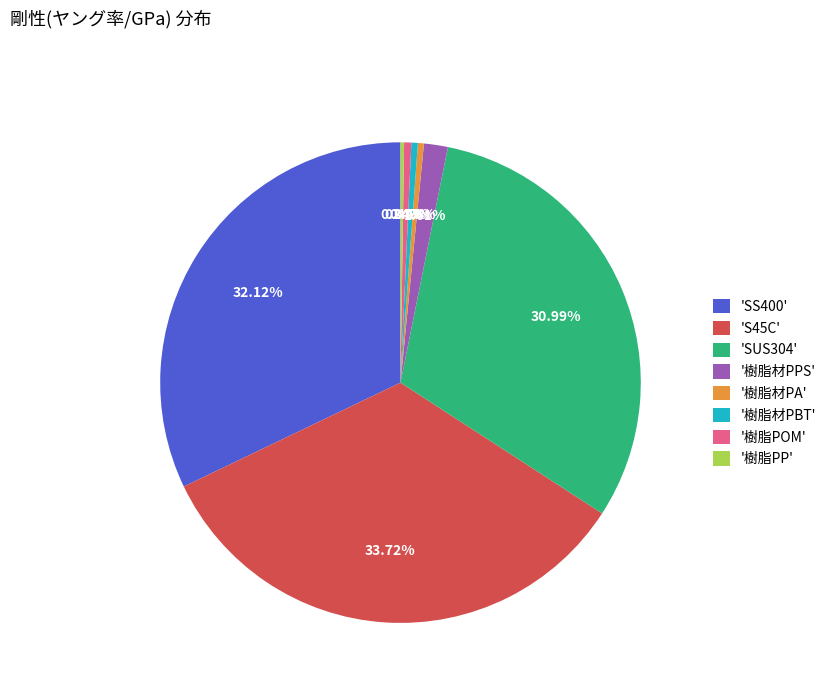

Which has a higher value, 'S45C' or '樹脂材PPS'?

'S45C'